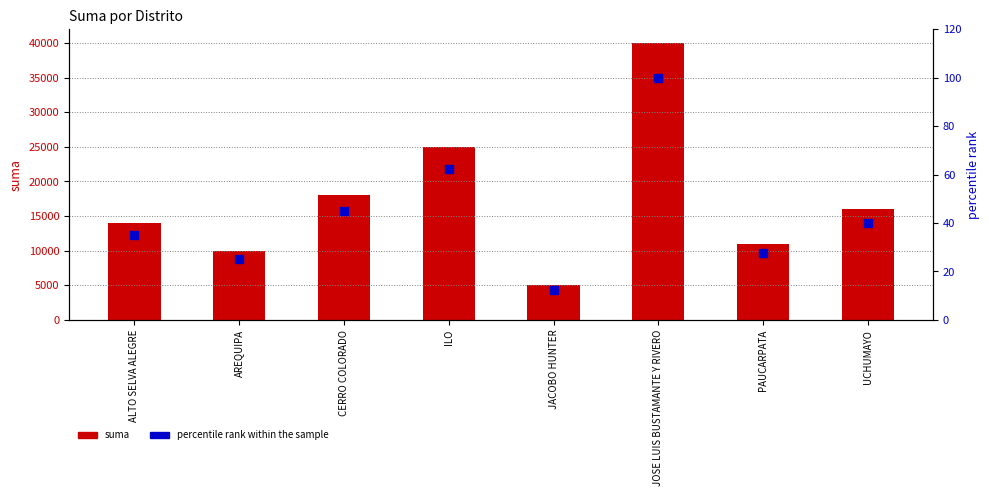

At which label does percentile rank reach its peak?

JOSE LUIS BUSTAMANTE Y RIVERO